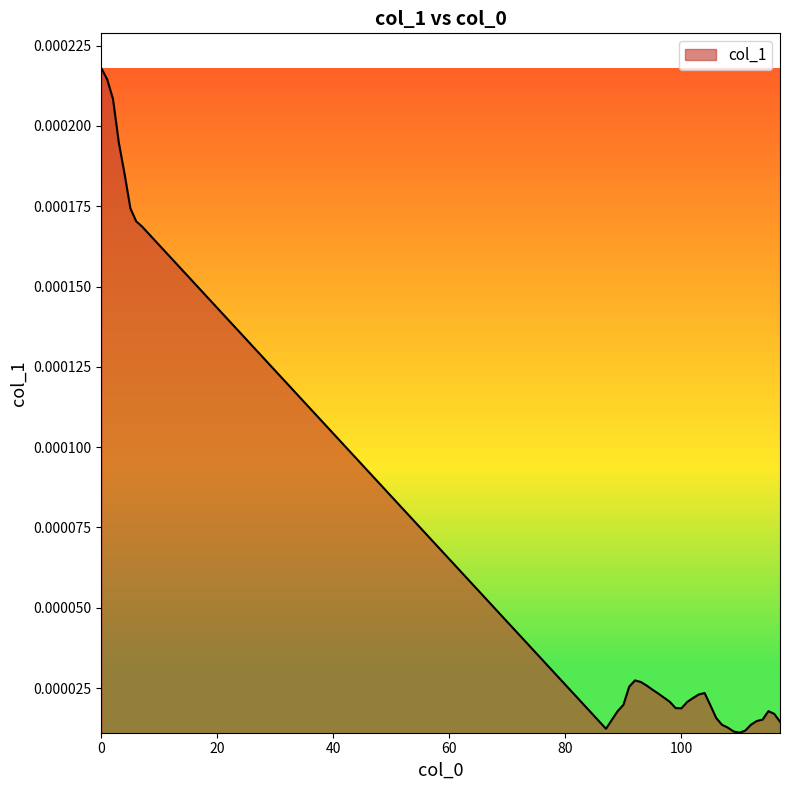

At which category does the data reach its first local peak?

92